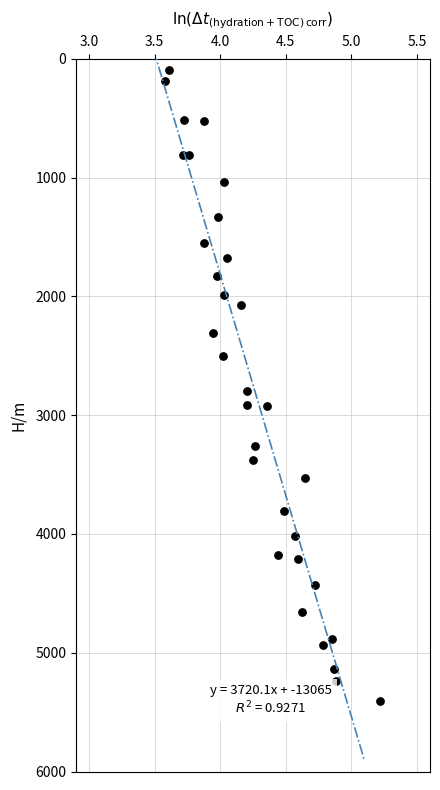

What is the range of Y values (max minus min)?

5305.4